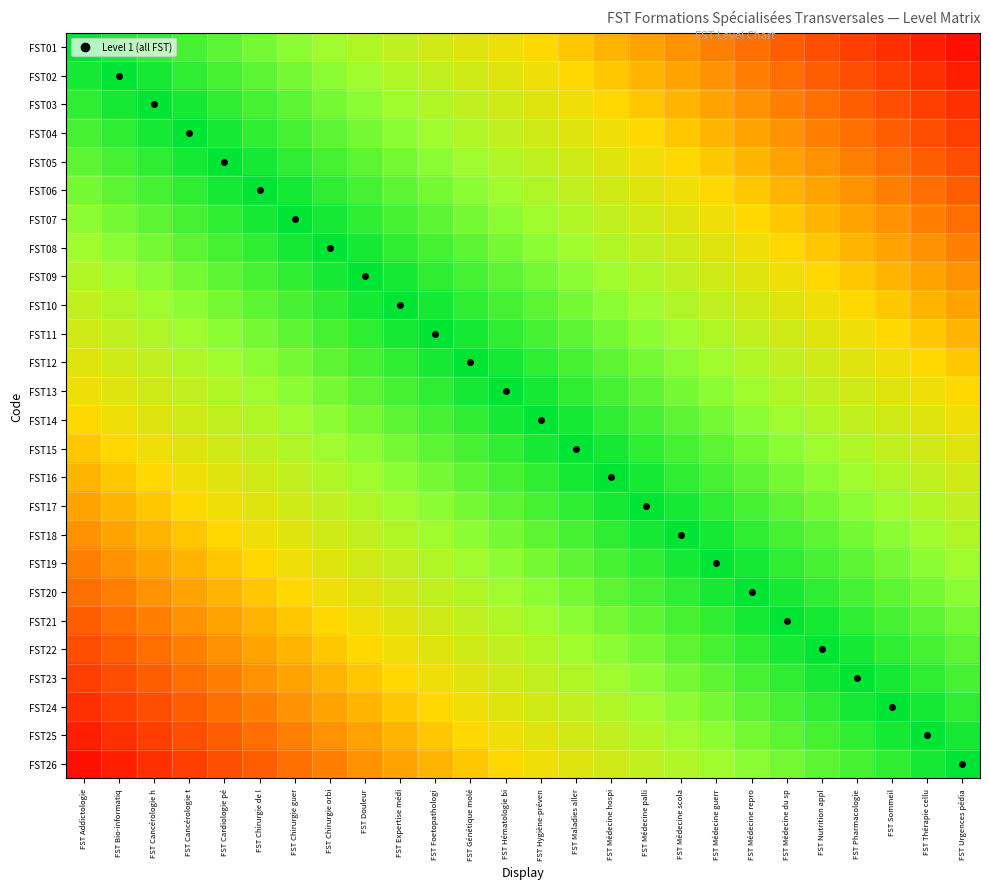

Reading right to left, transcribe all the data shown in this chart.

FST01: FST Urgences pédia=0.0	FST Thérapie cellu=0.1	FST Sommeil=0.1	FST Pharmacologie=0.2	FST Nutrition appl=0.2	FST Médecine du sp=0.2	FST Médecine repro=0.3	FST Médecine guerr=0.3	FST Médecine scola=0.3	FST Médecine palli=0.4	FST Médecine hospi=0.4	FST Maladies aller=0.5	FST Hygiène-préven=0.5	FST Hématologie bi=0.5	FST Génétique molé=0.6	FST Foetopathologi=0.6	FST Expertise médi=0.7	FST Douleur=0.7	FST Chirurgie orbi=0.7	FST Chirurgie guer=0.8	FST Chirurgie de l=0.8	FST Cardiologie pé=0.8	FST Cancérologie t=0.9	FST Cancérologie h=0.9	FST Bio-informatiq=1.0	FST Addictologie=1.0
FST02: FST Urgences pédia=0.1	FST Thérapie cellu=0.1	FST Sommeil=0.2	FST Pharmacologie=0.2	FST Nutrition appl=0.2	FST Médecine du sp=0.3	FST Médecine repro=0.3	FST Médecine guerr=0.3	FST Médecine scola=0.4	FST Médecine palli=0.4	FST Médecine hospi=0.5	FST Maladies aller=0.5	FST Hygiène-préven=0.5	FST Hématologie bi=0.6	FST Génétique molé=0.6	FST Foetopathologi=0.7	FST Expertise médi=0.7	FST Douleur=0.7	FST Chirurgie orbi=0.8	FST Chirurgie guer=0.8	FST Chirurgie de l=0.8	FST Cardiologie pé=0.9	FST Cancérologie t=0.9	FST Cancérologie h=1.0	FST Bio-informatiq=1.0	FST Addictologie=1.0
FST03: FST Urgences pédia=0.1	FST Thérapie cellu=0.2	FST Sommeil=0.2	FST Pharmacologie=0.2	FST Nutrition appl=0.3	FST Médecine du sp=0.3	FST Médecine repro=0.3	FST Médecine guerr=0.4	FST Médecine scola=0.4	FST Médecine palli=0.5	FST Médecine hospi=0.5	FST Maladies aller=0.5	FST Hygiène-préven=0.6	FST Hématologie bi=0.6	FST Génétique molé=0.7	FST Foetopathologi=0.7	FST Expertise médi=0.7	FST Douleur=0.8	FST Chirurgie orbi=0.8	FST Chirurgie guer=0.8	FST Chirurgie de l=0.9	FST Cardiologie pé=0.9	FST Cancérologie t=1.0	FST Cancérologie h=1.0	FST Bio-informatiq=1.0	FST Addictologie=0.9
FST04: FST Urgences pédia=0.2	FST Thérapie cellu=0.2	FST Sommeil=0.2	FST Pharmacologie=0.3	FST Nutrition appl=0.3	FST Médecine du sp=0.3	FST Médecine repro=0.4	FST Médecine guerr=0.4	FST Médecine scola=0.5	FST Médecine palli=0.5	FST Médecine hospi=0.5	FST Maladies aller=0.6	FST Hygiène-préven=0.6	FST Hématologie bi=0.7	FST Génétique molé=0.7	FST Foetopathologi=0.7	FST Expertise médi=0.8	FST Douleur=0.8	FST Chirurgie orbi=0.8	FST Chirurgie guer=0.9	FST Chirurgie de l=0.9	FST Cardiologie pé=1.0	FST Cancérologie t=1.0	FST Cancérologie h=1.0	FST Bio-informatiq=0.9	FST Addictologie=0.9
FST05: FST Urgences pédia=0.2	FST Thérapie cellu=0.2	FST Sommeil=0.3	FST Pharmacologie=0.3	FST Nutrition appl=0.3	FST Médecine du sp=0.4	FST Médecine repro=0.4	FST Médecine guerr=0.5	FST Médecine scola=0.5	FST Médecine palli=0.5	FST Médecine hospi=0.6	FST Maladies aller=0.6	FST Hygiène-préven=0.7	FST Hématologie bi=0.7	FST Génétique molé=0.7	FST Foetopathologi=0.8	FST Expertise médi=0.8	FST Douleur=0.8	FST Chirurgie orbi=0.9	FST Chirurgie guer=0.9	FST Chirurgie de l=1.0	FST Cardiologie pé=1.0	FST Cancérologie t=1.0	FST Cancérologie h=0.9	FST Bio-informatiq=0.9	FST Addictologie=0.8
FST06: FST Urgences pédia=0.2	FST Thérapie cellu=0.3	FST Sommeil=0.3	FST Pharmacologie=0.3	FST Nutrition appl=0.4	FST Médecine du sp=0.4	FST Médecine repro=0.5	FST Médecine guerr=0.5	FST Médecine scola=0.5	FST Médecine palli=0.6	FST Médecine hospi=0.6	FST Maladies aller=0.7	FST Hygiène-préven=0.7	FST Hématologie bi=0.7	FST Génétique molé=0.8	FST Foetopathologi=0.8	FST Expertise médi=0.8	FST Douleur=0.9	FST Chirurgie orbi=0.9	FST Chirurgie guer=1.0	FST Chirurgie de l=1.0	FST Cardiologie pé=1.0	FST Cancérologie t=0.9	FST Cancérologie h=0.9	FST Bio-informatiq=0.8	FST Addictologie=0.8
FST07: FST Urgences pédia=0.3	FST Thérapie cellu=0.3	FST Sommeil=0.3	FST Pharmacologie=0.4	FST Nutrition appl=0.4	FST Médecine du sp=0.5	FST Médecine repro=0.5	FST Médecine guerr=0.5	FST Médecine scola=0.6	FST Médecine palli=0.6	FST Médecine hospi=0.7	FST Maladies aller=0.7	FST Hygiène-préven=0.7	FST Hématologie bi=0.8	FST Génétique molé=0.8	FST Foetopathologi=0.8	FST Expertise médi=0.9	FST Douleur=0.9	FST Chirurgie orbi=1.0	FST Chirurgie guer=1.0	FST Chirurgie de l=1.0	FST Cardiologie pé=0.9	FST Cancérologie t=0.9	FST Cancérologie h=0.8	FST Bio-informatiq=0.8	FST Addictologie=0.8
FST08: FST Urgences pédia=0.3	FST Thérapie cellu=0.3	FST Sommeil=0.4	FST Pharmacologie=0.4	FST Nutrition appl=0.5	FST Médecine du sp=0.5	FST Médecine repro=0.5	FST Médecine guerr=0.6	FST Médecine scola=0.6	FST Médecine palli=0.7	FST Médecine hospi=0.7	FST Maladies aller=0.7	FST Hygiène-préven=0.8	FST Hématologie bi=0.8	FST Génétique molé=0.8	FST Foetopathologi=0.9	FST Expertise médi=0.9	FST Douleur=1.0	FST Chirurgie orbi=1.0	FST Chirurgie guer=1.0	FST Chirurgie de l=0.9	FST Cardiologie pé=0.9	FST Cancérologie t=0.8	FST Cancérologie h=0.8	FST Bio-informatiq=0.8	FST Addictologie=0.7
FST09: FST Urgences pédia=0.3	FST Thérapie cellu=0.4	FST Sommeil=0.4	FST Pharmacologie=0.5	FST Nutrition appl=0.5	FST Médecine du sp=0.5	FST Médecine repro=0.6	FST Médecine guerr=0.6	FST Médecine scola=0.7	FST Médecine palli=0.7	FST Médecine hospi=0.7	FST Maladies aller=0.8	FST Hygiène-préven=0.8	FST Hématologie bi=0.8	FST Génétique molé=0.9	FST Foetopathologi=0.9	FST Expertise médi=1.0	FST Douleur=1.0	FST Chirurgie orbi=1.0	FST Chirurgie guer=0.9	FST Chirurgie de l=0.9	FST Cardiologie pé=0.8	FST Cancérologie t=0.8	FST Cancérologie h=0.8	FST Bio-informatiq=0.7	FST Addictologie=0.7
FST10: FST Urgences pédia=0.4	FST Thérapie cellu=0.4	FST Sommeil=0.5	FST Pharmacologie=0.5	FST Nutrition appl=0.5	FST Médecine du sp=0.6	FST Médecine repro=0.6	FST Médecine guerr=0.7	FST Médecine scola=0.7	FST Médecine palli=0.7	FST Médecine hospi=0.8	FST Maladies aller=0.8	FST Hygiène-préven=0.8	FST Hématologie bi=0.9	FST Génétique molé=0.9	FST Foetopathologi=1.0	FST Expertise médi=1.0	FST Douleur=1.0	FST Chirurgie orbi=0.9	FST Chirurgie guer=0.9	FST Chirurgie de l=0.8	FST Cardiologie pé=0.8	FST Cancérologie t=0.8	FST Cancérologie h=0.7	FST Bio-informatiq=0.7	FST Addictologie=0.7
FST11: FST Urgences pédia=0.4	FST Thérapie cellu=0.5	FST Sommeil=0.5	FST Pharmacologie=0.5	FST Nutrition appl=0.6	FST Médecine du sp=0.6	FST Médecine repro=0.7	FST Médecine guerr=0.7	FST Médecine scola=0.7	FST Médecine palli=0.8	FST Médecine hospi=0.8	FST Maladies aller=0.8	FST Hygiène-préven=0.9	FST Hématologie bi=0.9	FST Génétique molé=1.0	FST Foetopathologi=1.0	FST Expertise médi=1.0	FST Douleur=0.9	FST Chirurgie orbi=0.9	FST Chirurgie guer=0.8	FST Chirurgie de l=0.8	FST Cardiologie pé=0.8	FST Cancérologie t=0.7	FST Cancérologie h=0.7	FST Bio-informatiq=0.7	FST Addictologie=0.6
FST12: FST Urgences pédia=0.5	FST Thérapie cellu=0.5	FST Sommeil=0.5	FST Pharmacologie=0.6	FST Nutrition appl=0.6	FST Médecine du sp=0.7	FST Médecine repro=0.7	FST Médecine guerr=0.7	FST Médecine scola=0.8	FST Médecine palli=0.8	FST Médecine hospi=0.8	FST Maladies aller=0.9	FST Hygiène-préven=0.9	FST Hématologie bi=1.0	FST Génétique molé=1.0	FST Foetopathologi=1.0	FST Expertise médi=0.9	FST Douleur=0.9	FST Chirurgie orbi=0.8	FST Chirurgie guer=0.8	FST Chirurgie de l=0.8	FST Cardiologie pé=0.7	FST Cancérologie t=0.7	FST Cancérologie h=0.7	FST Bio-informatiq=0.6	FST Addictologie=0.6
FST13: FST Urgences pédia=0.5	FST Thérapie cellu=0.5	FST Sommeil=0.6	FST Pharmacologie=0.6	FST Nutrition appl=0.7	FST Médecine du sp=0.7	FST Médecine repro=0.7	FST Médecine guerr=0.8	FST Médecine scola=0.8	FST Médecine palli=0.8	FST Médecine hospi=0.9	FST Maladies aller=0.9	FST Hygiène-préven=1.0	FST Hématologie bi=1.0	FST Génétique molé=1.0	FST Foetopathologi=0.9	FST Expertise médi=0.9	FST Douleur=0.8	FST Chirurgie orbi=0.8	FST Chirurgie guer=0.8	FST Chirurgie de l=0.7	FST Cardiologie pé=0.7	FST Cancérologie t=0.7	FST Cancérologie h=0.6	FST Bio-informatiq=0.6	FST Addictologie=0.5
FST14: FST Urgences pédia=0.5	FST Thérapie cellu=0.6	FST Sommeil=0.6	FST Pharmacologie=0.7	FST Nutrition appl=0.7	FST Médecine du sp=0.7	FST Médecine repro=0.8	FST Médecine guerr=0.8	FST Médecine scola=0.8	FST Médecine palli=0.9	FST Médecine hospi=0.9	FST Maladies aller=1.0	FST Hygiène-préven=1.0	FST Hématologie bi=1.0	FST Génétique molé=0.9	FST Foetopathologi=0.9	FST Expertise médi=0.8	FST Douleur=0.8	FST Chirurgie orbi=0.8	FST Chirurgie guer=0.7	FST Chirurgie de l=0.7	FST Cardiologie pé=0.7	FST Cancérologie t=0.6	FST Cancérologie h=0.6	FST Bio-informatiq=0.5	FST Addictologie=0.5
FST15: FST Urgences pédia=0.6	FST Thérapie cellu=0.6	FST Sommeil=0.7	FST Pharmacologie=0.7	FST Nutrition appl=0.7	FST Médecine du sp=0.8	FST Médecine repro=0.8	FST Médecine guerr=0.8	FST Médecine scola=0.9	FST Médecine palli=0.9	FST Médecine hospi=1.0	FST Maladies aller=1.0	FST Hygiène-préven=1.0	FST Hématologie bi=0.9	FST Génétique molé=0.9	FST Foetopathologi=0.8	FST Expertise médi=0.8	FST Douleur=0.8	FST Chirurgie orbi=0.7	FST Chirurgie guer=0.7	FST Chirurgie de l=0.7	FST Cardiologie pé=0.6	FST Cancérologie t=0.6	FST Cancérologie h=0.5	FST Bio-informatiq=0.5	FST Addictologie=0.5
FST16: FST Urgences pédia=0.6	FST Thérapie cellu=0.7	FST Sommeil=0.7	FST Pharmacologie=0.7	FST Nutrition appl=0.8	FST Médecine du sp=0.8	FST Médecine repro=0.8	FST Médecine guerr=0.9	FST Médecine scola=0.9	FST Médecine palli=1.0	FST Médecine hospi=1.0	FST Maladies aller=1.0	FST Hygiène-préven=0.9	FST Hématologie bi=0.9	FST Génétique molé=0.8	FST Foetopathologi=0.8	FST Expertise médi=0.8	FST Douleur=0.7	FST Chirurgie orbi=0.7	FST Chirurgie guer=0.7	FST Chirurgie de l=0.6	FST Cardiologie pé=0.6	FST Cancérologie t=0.5	FST Cancérologie h=0.5	FST Bio-informatiq=0.5	FST Addictologie=0.4
FST17: FST Urgences pédia=0.7	FST Thérapie cellu=0.7	FST Sommeil=0.7	FST Pharmacologie=0.8	FST Nutrition appl=0.8	FST Médecine du sp=0.8	FST Médecine repro=0.9	FST Médecine guerr=0.9	FST Médecine scola=1.0	FST Médecine palli=1.0	FST Médecine hospi=1.0	FST Maladies aller=0.9	FST Hygiène-préven=0.9	FST Hématologie bi=0.8	FST Génétique molé=0.8	FST Foetopathologi=0.8	FST Expertise médi=0.7	FST Douleur=0.7	FST Chirurgie orbi=0.7	FST Chirurgie guer=0.6	FST Chirurgie de l=0.6	FST Cardiologie pé=0.5	FST Cancérologie t=0.5	FST Cancérologie h=0.5	FST Bio-informatiq=0.4	FST Addictologie=0.4
FST18: FST Urgences pédia=0.7	FST Thérapie cellu=0.7	FST Sommeil=0.8	FST Pharmacologie=0.8	FST Nutrition appl=0.8	FST Médecine du sp=0.9	FST Médecine repro=0.9	FST Médecine guerr=1.0	FST Médecine scola=1.0	FST Médecine palli=1.0	FST Médecine hospi=0.9	FST Maladies aller=0.9	FST Hygiène-préven=0.8	FST Hématologie bi=0.8	FST Génétique molé=0.8	FST Foetopathologi=0.7	FST Expertise médi=0.7	FST Douleur=0.7	FST Chirurgie orbi=0.6	FST Chirurgie guer=0.6	FST Chirurgie de l=0.5	FST Cardiologie pé=0.5	FST Cancérologie t=0.5	FST Cancérologie h=0.4	FST Bio-informatiq=0.4	FST Addictologie=0.3
FST19: FST Urgences pédia=0.7	FST Thérapie cellu=0.8	FST Sommeil=0.8	FST Pharmacologie=0.8	FST Nutrition appl=0.9	FST Médecine du sp=0.9	FST Médecine repro=1.0	FST Médecine guerr=1.0	FST Médecine scola=1.0	FST Médecine palli=0.9	FST Médecine hospi=0.9	FST Maladies aller=0.8	FST Hygiène-préven=0.8	FST Hématologie bi=0.8	FST Génétique molé=0.7	FST Foetopathologi=0.7	FST Expertise médi=0.7	FST Douleur=0.6	FST Chirurgie orbi=0.6	FST Chirurgie guer=0.5	FST Chirurgie de l=0.5	FST Cardiologie pé=0.5	FST Cancérologie t=0.4	FST Cancérologie h=0.4	FST Bio-informatiq=0.3	FST Addictologie=0.3
FST20: FST Urgences pédia=0.8	FST Thérapie cellu=0.8	FST Sommeil=0.8	FST Pharmacologie=0.9	FST Nutrition appl=0.9	FST Médecine du sp=1.0	FST Médecine repro=1.0	FST Médecine guerr=1.0	FST Médecine scola=0.9	FST Médecine palli=0.9	FST Médecine hospi=0.8	FST Maladies aller=0.8	FST Hygiène-préven=0.8	FST Hématologie bi=0.7	FST Génétique molé=0.7	FST Foetopathologi=0.7	FST Expertise médi=0.6	FST Douleur=0.6	FST Chirurgie orbi=0.5	FST Chirurgie guer=0.5	FST Chirurgie de l=0.5	FST Cardiologie pé=0.4	FST Cancérologie t=0.4	FST Cancérologie h=0.3	FST Bio-informatiq=0.3	FST Addictologie=0.3
FST21: FST Urgences pédia=0.8	FST Thérapie cellu=0.8	FST Sommeil=0.9	FST Pharmacologie=0.9	FST Nutrition appl=1.0	FST Médecine du sp=1.0	FST Médecine repro=1.0	FST Médecine guerr=0.9	FST Médecine scola=0.9	FST Médecine palli=0.8	FST Médecine hospi=0.8	FST Maladies aller=0.8	FST Hygiène-préven=0.7	FST Hématologie bi=0.7	FST Génétique molé=0.7	FST Foetopathologi=0.6	FST Expertise médi=0.6	FST Douleur=0.5	FST Chirurgie orbi=0.5	FST Chirurgie guer=0.5	FST Chirurgie de l=0.4	FST Cardiologie pé=0.4	FST Cancérologie t=0.3	FST Cancérologie h=0.3	FST Bio-informatiq=0.3	FST Addictologie=0.2
FST22: FST Urgences pédia=0.8	FST Thérapie cellu=0.9	FST Sommeil=0.9	FST Pharmacologie=1.0	FST Nutrition appl=1.0	FST Médecine du sp=1.0	FST Médecine repro=0.9	FST Médecine guerr=0.9	FST Médecine scola=0.8	FST Médecine palli=0.8	FST Médecine hospi=0.8	FST Maladies aller=0.7	FST Hygiène-préven=0.7	FST Hématologie bi=0.7	FST Génétique molé=0.6	FST Foetopathologi=0.6	FST Expertise médi=0.5	FST Douleur=0.5	FST Chirurgie orbi=0.5	FST Chirurgie guer=0.4	FST Chirurgie de l=0.4	FST Cardiologie pé=0.3	FST Cancérologie t=0.3	FST Cancérologie h=0.3	FST Bio-informatiq=0.2	FST Addictologie=0.2
FST23: FST Urgences pédia=0.9	FST Thérapie cellu=0.9	FST Sommeil=1.0	FST Pharmacologie=1.0	FST Nutrition appl=1.0	FST Médecine du sp=0.9	FST Médecine repro=0.9	FST Médecine guerr=0.8	FST Médecine scola=0.8	FST Médecine palli=0.8	FST Médecine hospi=0.7	FST Maladies aller=0.7	FST Hygiène-préven=0.7	FST Hématologie bi=0.6	FST Génétique molé=0.6	FST Foetopathologi=0.5	FST Expertise médi=0.5	FST Douleur=0.5	FST Chirurgie orbi=0.4	FST Chirurgie guer=0.4	FST Chirurgie de l=0.3	FST Cardiologie pé=0.3	FST Cancérologie t=0.3	FST Cancérologie h=0.2	FST Bio-informatiq=0.2	FST Addictologie=0.2
FST24: FST Urgences pédia=0.9	FST Thérapie cellu=1.0	FST Sommeil=1.0	FST Pharmacologie=1.0	FST Nutrition appl=0.9	FST Médecine du sp=0.9	FST Médecine repro=0.8	FST Médecine guerr=0.8	FST Médecine scola=0.8	FST Médecine palli=0.7	FST Médecine hospi=0.7	FST Maladies aller=0.7	FST Hygiène-préven=0.6	FST Hématologie bi=0.6	FST Génétique molé=0.5	FST Foetopathologi=0.5	FST Expertise médi=0.5	FST Douleur=0.4	FST Chirurgie orbi=0.4	FST Chirurgie guer=0.3	FST Chirurgie de l=0.3	FST Cardiologie pé=0.3	FST Cancérologie t=0.2	FST Cancérologie h=0.2	FST Bio-informatiq=0.2	FST Addictologie=0.1
FST25: FST Urgences pédia=1.0	FST Thérapie cellu=1.0	FST Sommeil=1.0	FST Pharmacologie=0.9	FST Nutrition appl=0.9	FST Médecine du sp=0.8	FST Médecine repro=0.8	FST Médecine guerr=0.8	FST Médecine scola=0.7	FST Médecine palli=0.7	FST Médecine hospi=0.7	FST Maladies aller=0.6	FST Hygiène-préven=0.6	FST Hématologie bi=0.5	FST Génétique molé=0.5	FST Foetopathologi=0.5	FST Expertise médi=0.4	FST Douleur=0.4	FST Chirurgie orbi=0.3	FST Chirurgie guer=0.3	FST Chirurgie de l=0.3	FST Cardiologie pé=0.2	FST Cancérologie t=0.2	FST Cancérologie h=0.2	FST Bio-informatiq=0.1	FST Addictologie=0.1
FST26: FST Urgences pédia=1.0	FST Thérapie cellu=1.0	FST Sommeil=0.9	FST Pharmacologie=0.9	FST Nutrition appl=0.8	FST Médecine du sp=0.8	FST Médecine repro=0.8	FST Médecine guerr=0.7	FST Médecine scola=0.7	FST Médecine palli=0.7	FST Médecine hospi=0.6	FST Maladies aller=0.6	FST Hygiène-préven=0.5	FST Hématologie bi=0.5	FST Génétique molé=0.5	FST Foetopathologi=0.4	FST Expertise médi=0.4	FST Douleur=0.3	FST Chirurgie orbi=0.3	FST Chirurgie guer=0.3	FST Chirurgie de l=0.2	FST Cardiologie pé=0.2	FST Cancérologie t=0.2	FST Cancérologie h=0.1	FST Bio-informatiq=0.1	FST Addictologie=0.0